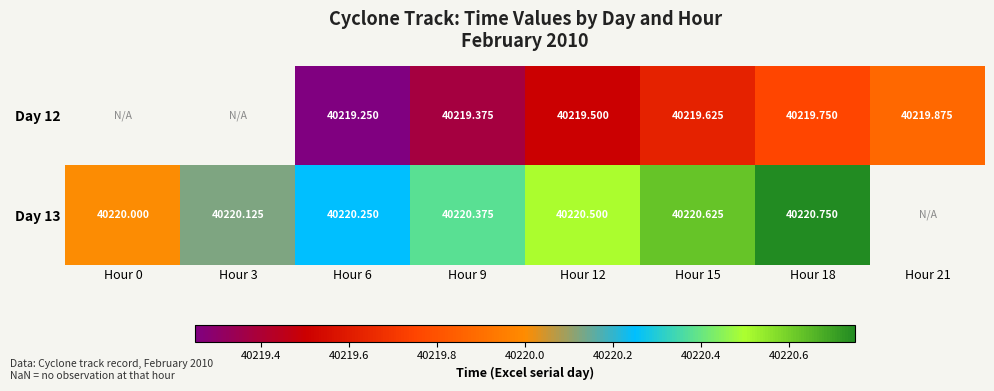

Is the value of Day 12 at Hour 12 greater than the value of Day 13 at Hour 6?

No